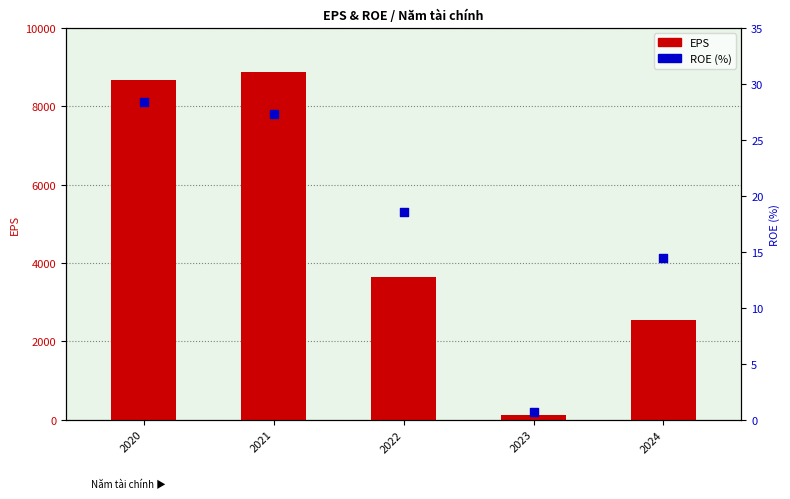

At how many categories does at least one series exceed 8805?

1